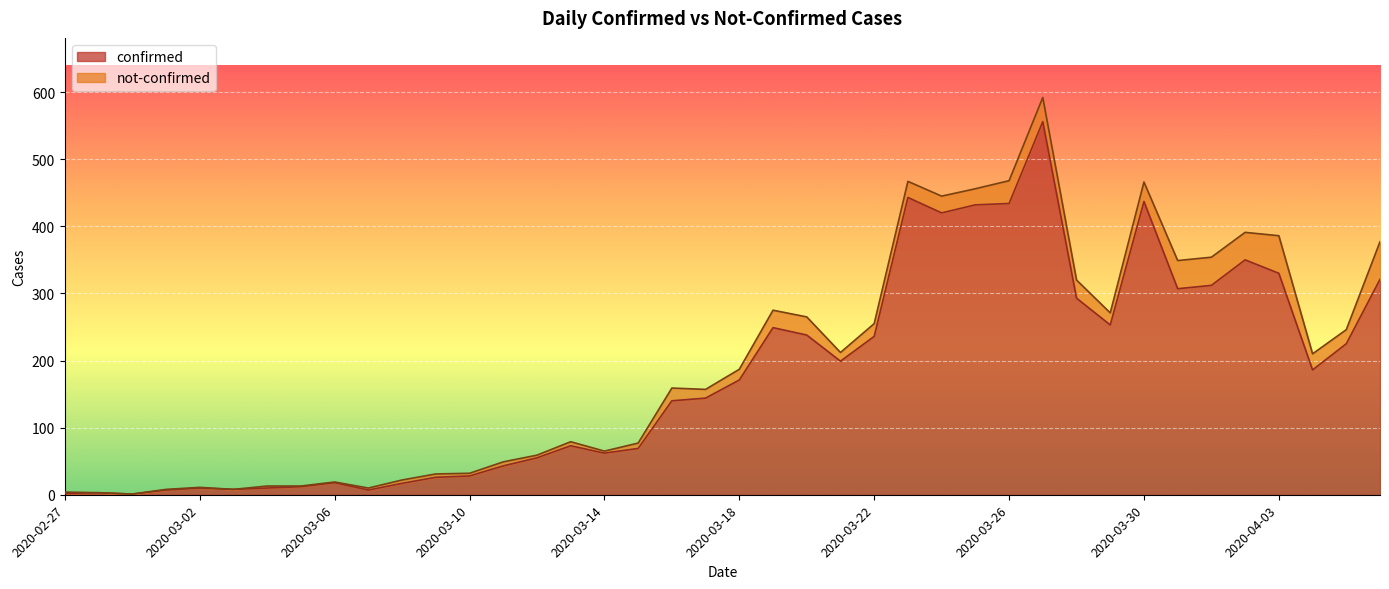

What position from the right is 2020-04-06?

1